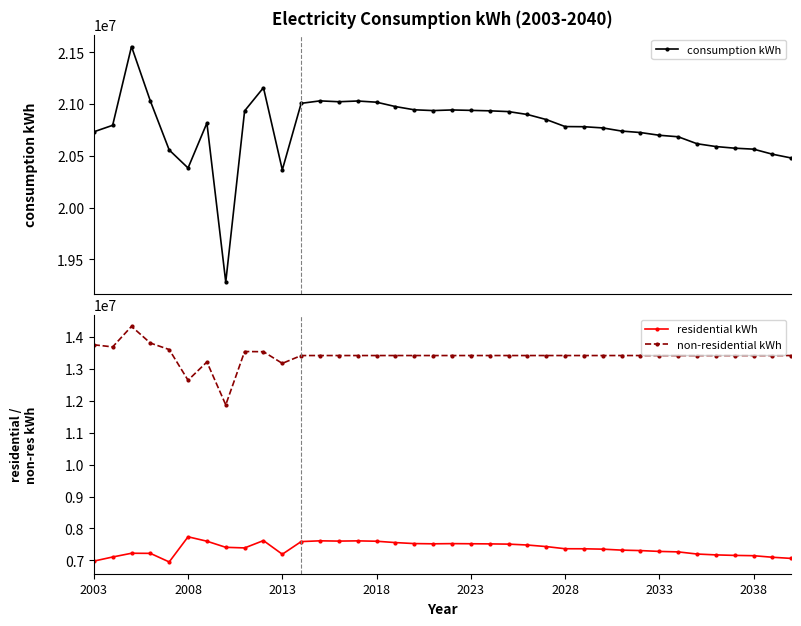

Rank the series by their average value, from highest to lowest.

consumption kWh, non-residential kWh, residential kWh